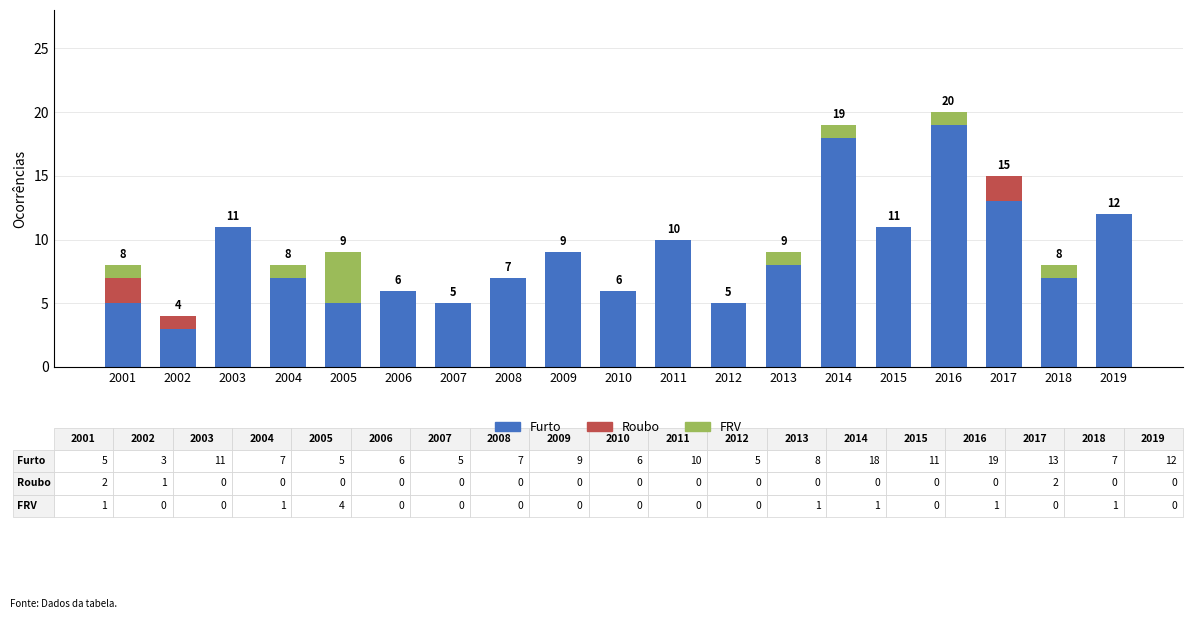

What are all the series names shown in the legend?

Furto, Roubo, FRV